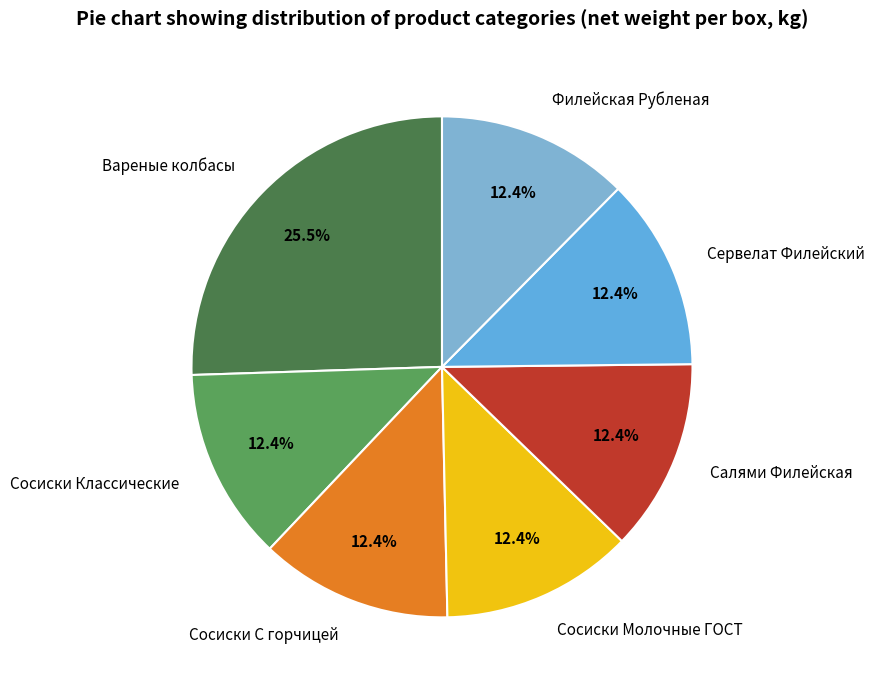

Count the number of slices in the pie.

7